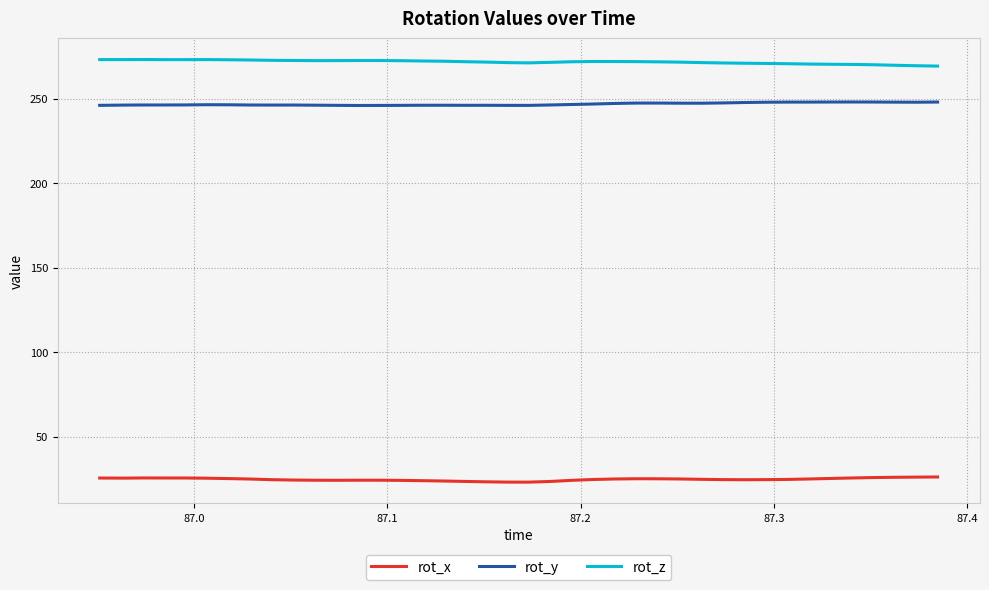

True or false: rot_y and rot_x intersect in this chart.

False